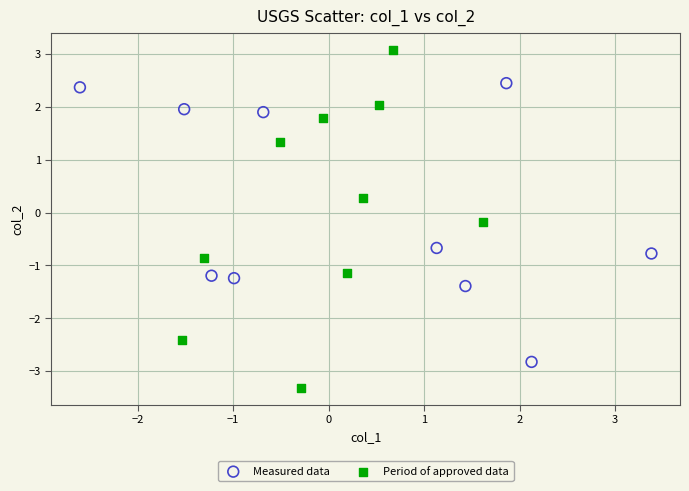

Which series contains the highest Y value?

Period of approved data